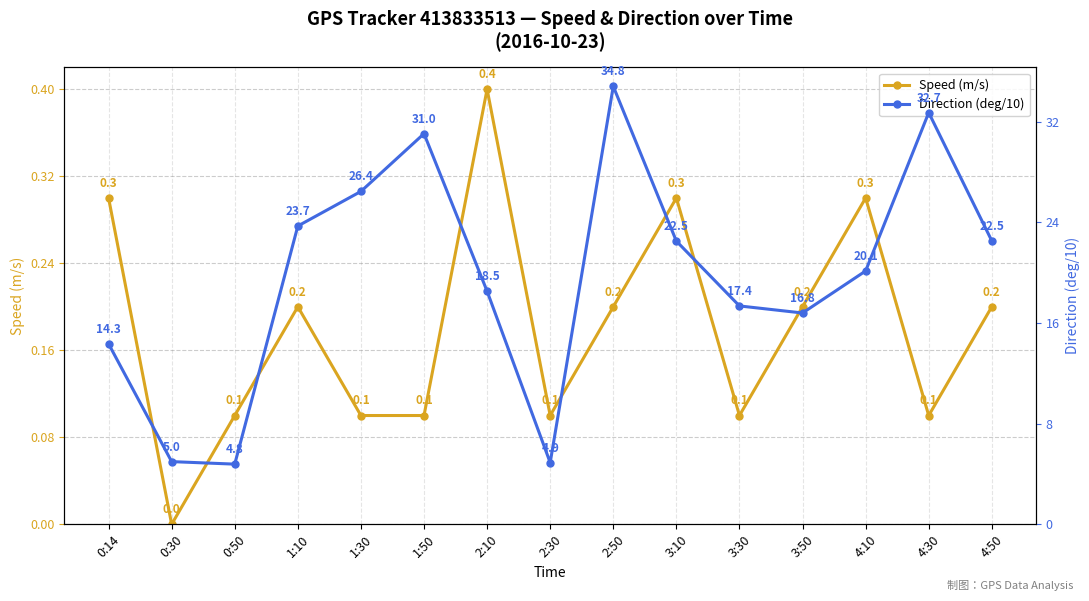

Reading left to right, transcribe all the data shown in this chart.

Speed (m/s): 0:14=0.3	0:30=0.0	0:50=0.1	1:10=0.2	1:30=0.1	1:50=0.1	2:10=0.4	2:30=0.1	2:50=0.2	3:10=0.3	3:30=0.1	3:50=0.2	4:10=0.3	4:30=0.1	4:50=0.2
Direction (deg/10): 0:14=14.3	0:30=5.0	0:50=4.8	1:10=23.7	1:30=26.4	1:50=31.0	2:10=18.5	2:30=4.9	2:50=34.8	3:10=22.5	3:30=17.4	3:50=16.8	4:10=20.1	4:30=32.7	4:50=22.5